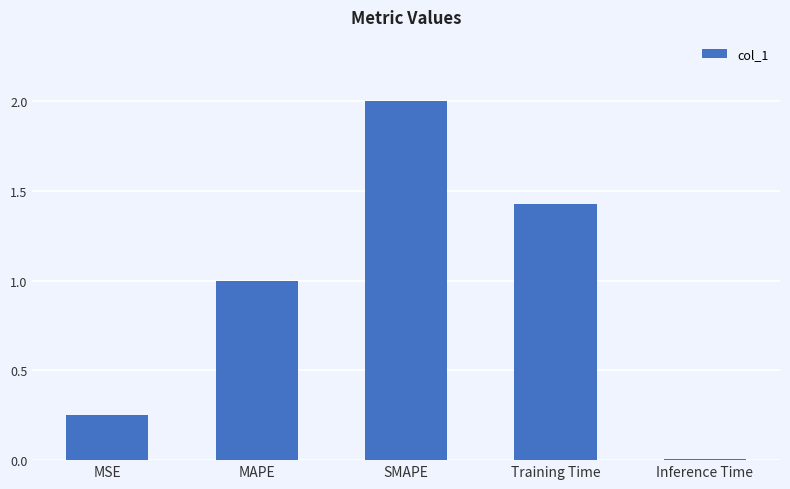

Which has a higher value, SMAPE or Inference Time?

SMAPE